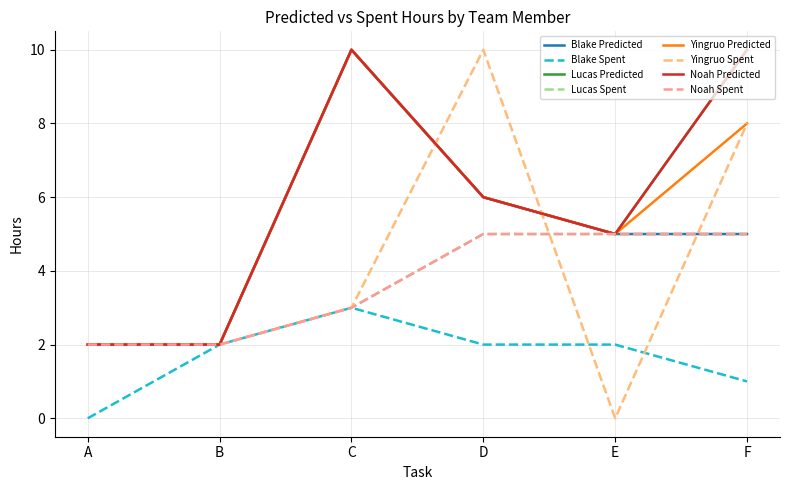

Does the chart display data point markers on the line(s)?

No